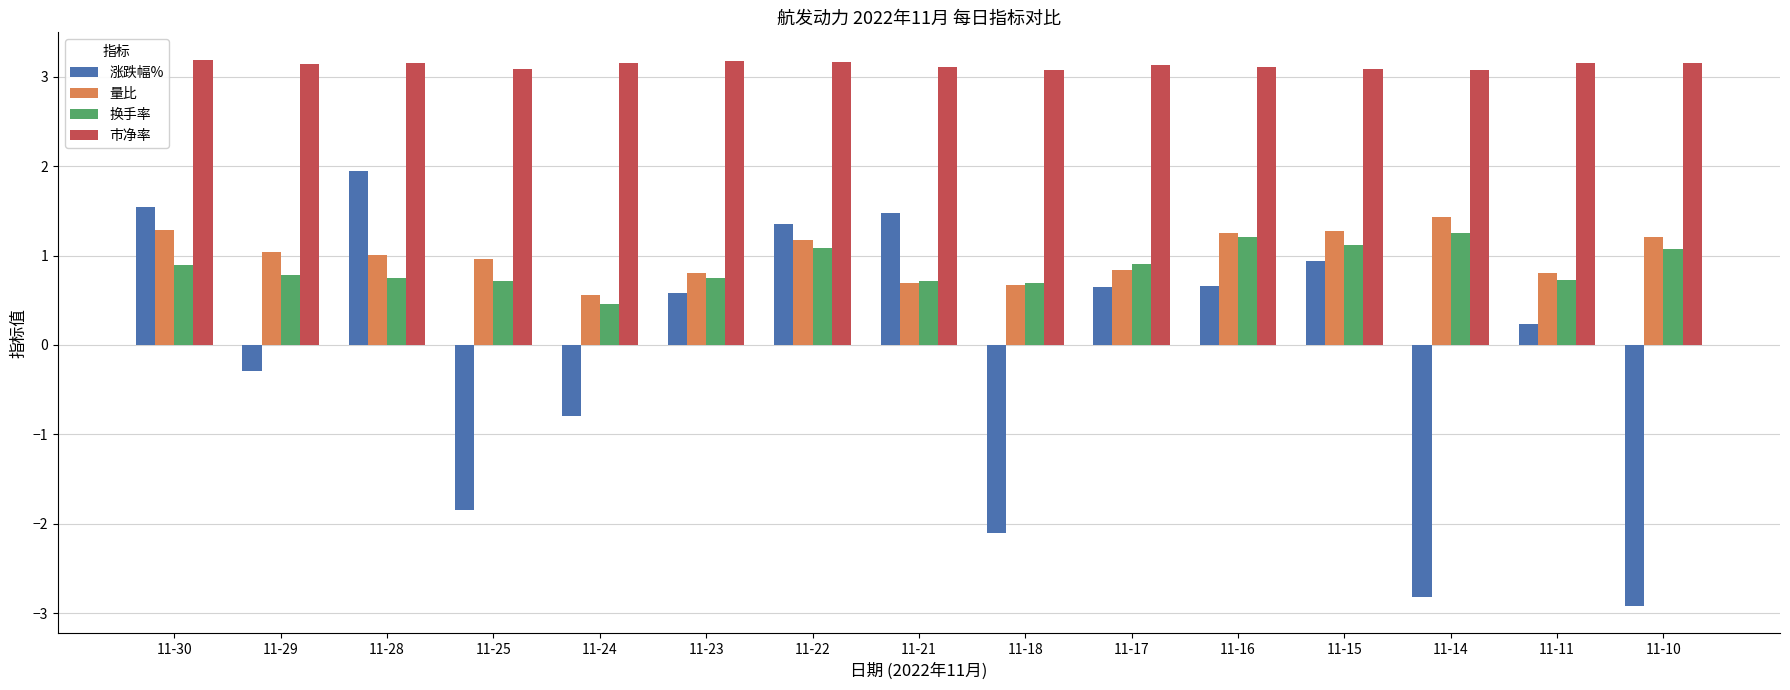

At how many categories does at least one series exceed -2?

15